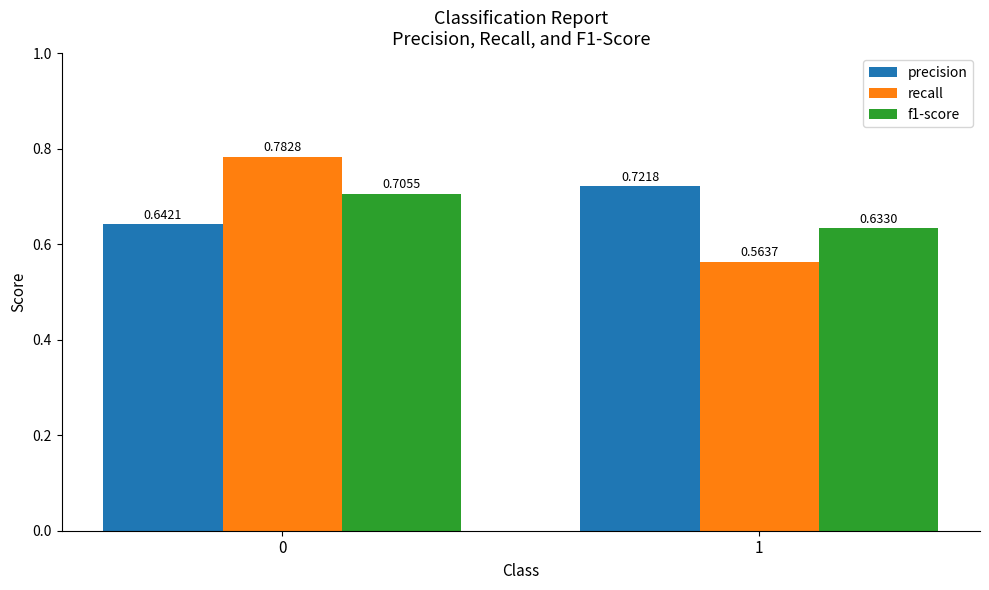

Which category has the lowest value in the f1-score series?

1